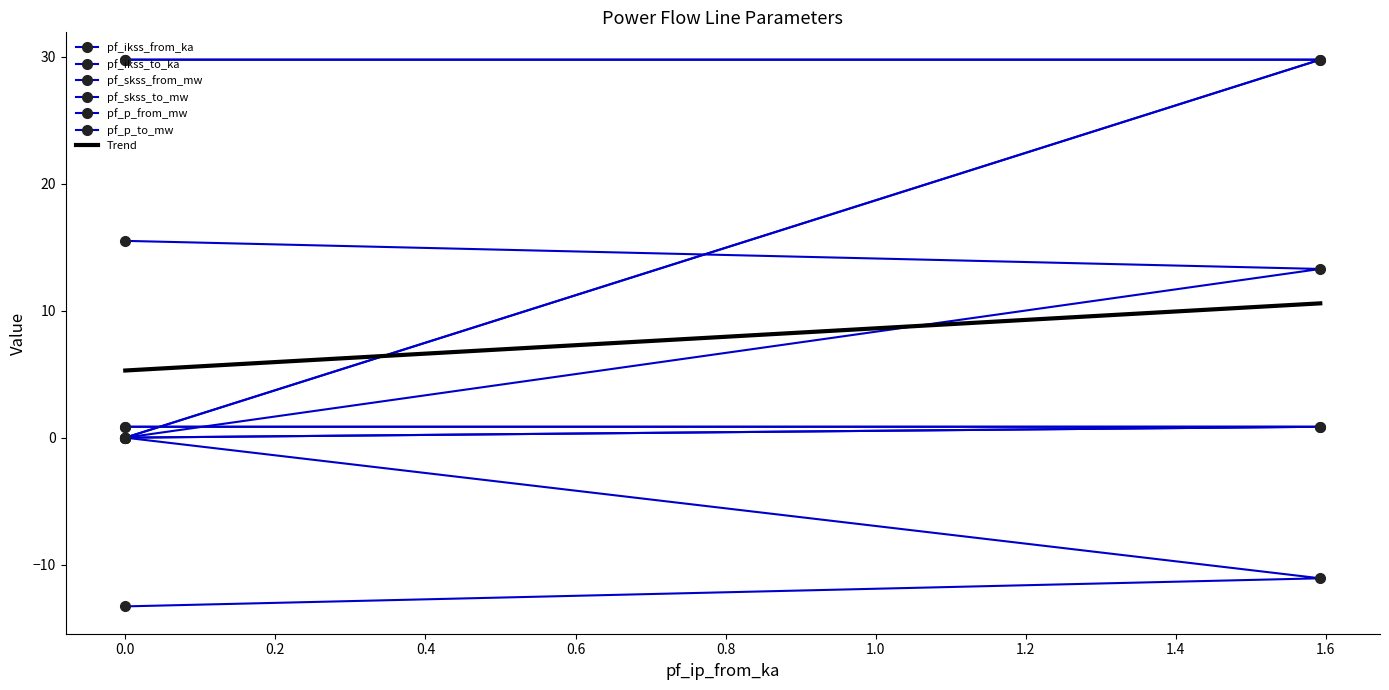

What is the maximum value for pf_ikss_to_ka?

0.9